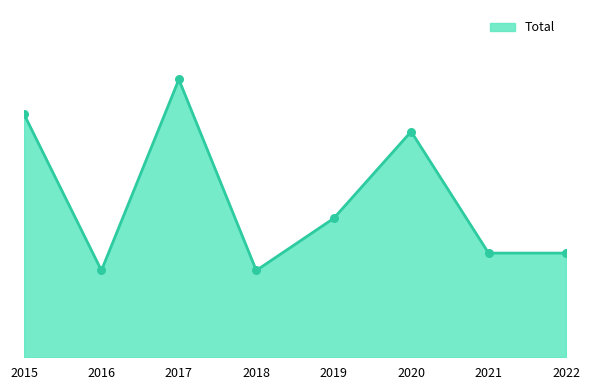

What is the change in value from 2015 to 2020?

-1